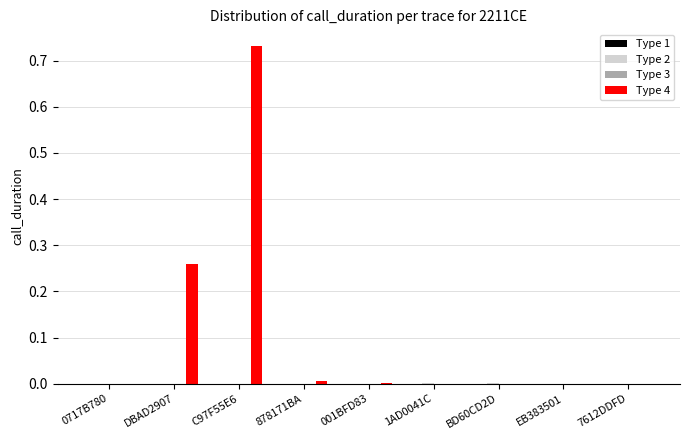

Which series has the largest total across all categories?

Type 4